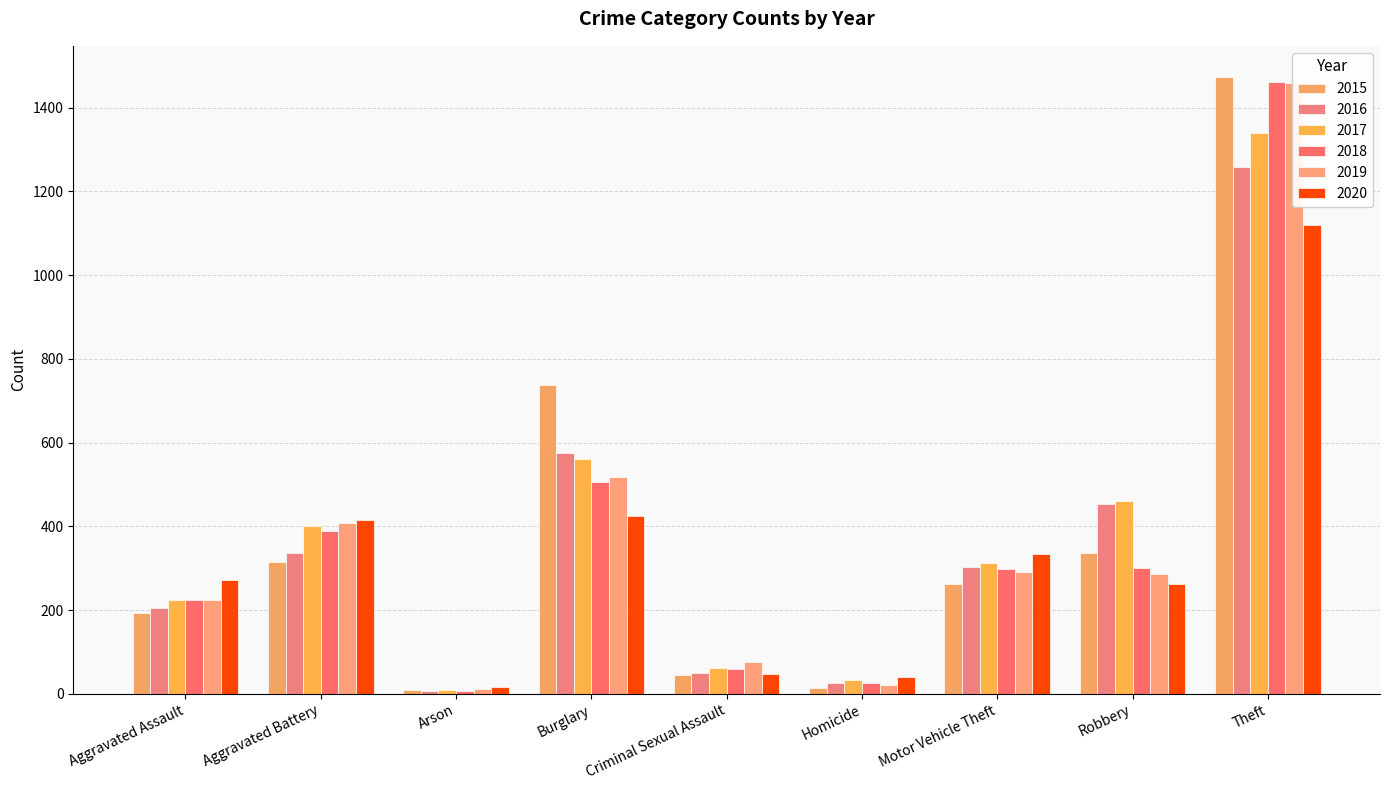

What is the spread (max minus min) of values at Theft?

354